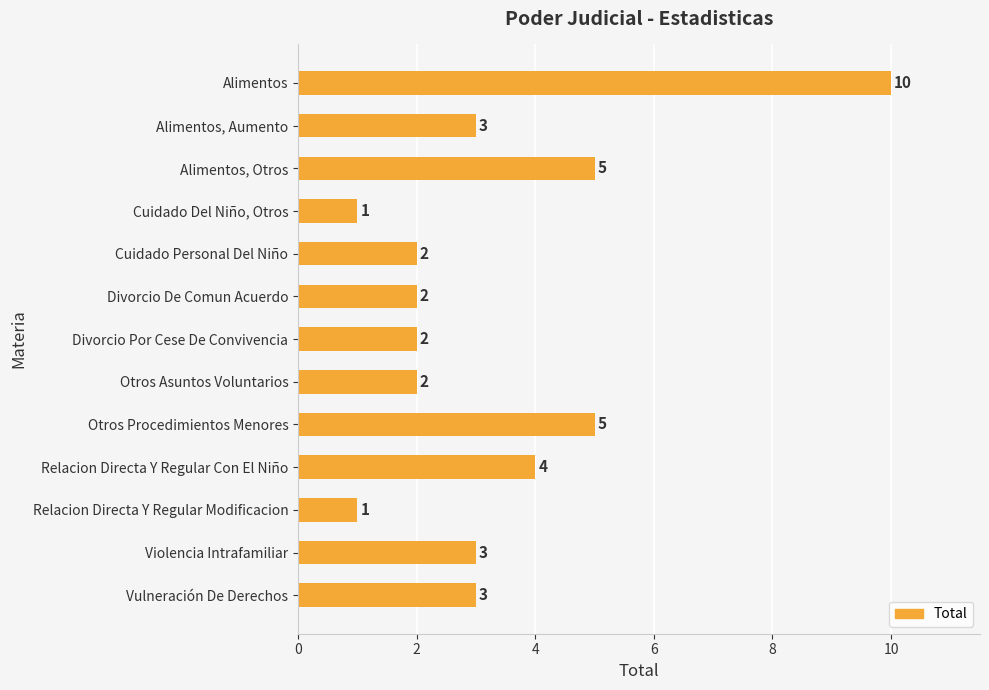

What is the difference between the second highest and second lowest values?

4